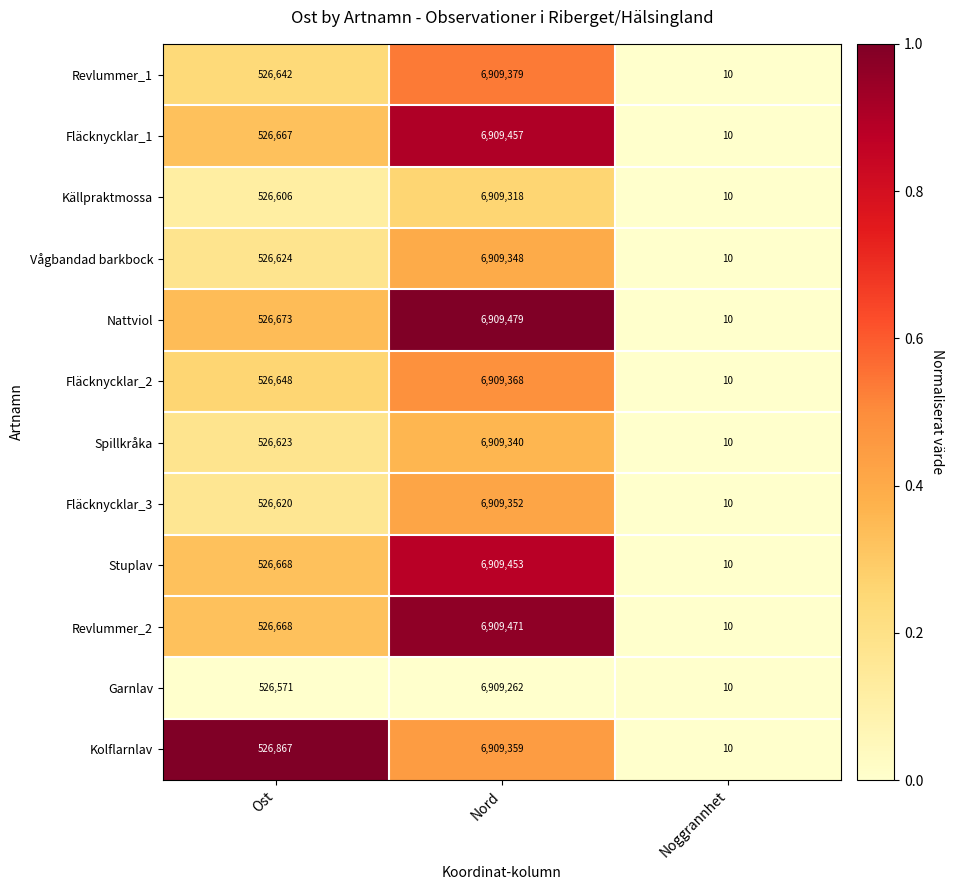

Rank the series at Nord from lowest to highest value.

Garnlav, Källpraktmossa, Spillkråka, Vågbandad barkbock, Fläcknycklar_3, Kolflarnlav, Fläcknycklar_2, Revlummer_1, Stuplav, Fläcknycklar_1, Revlummer_2, Nattviol